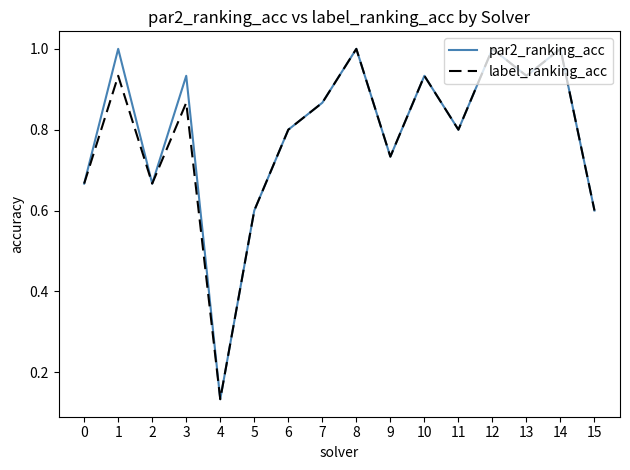

What is the total value across all series at 13?

1.9